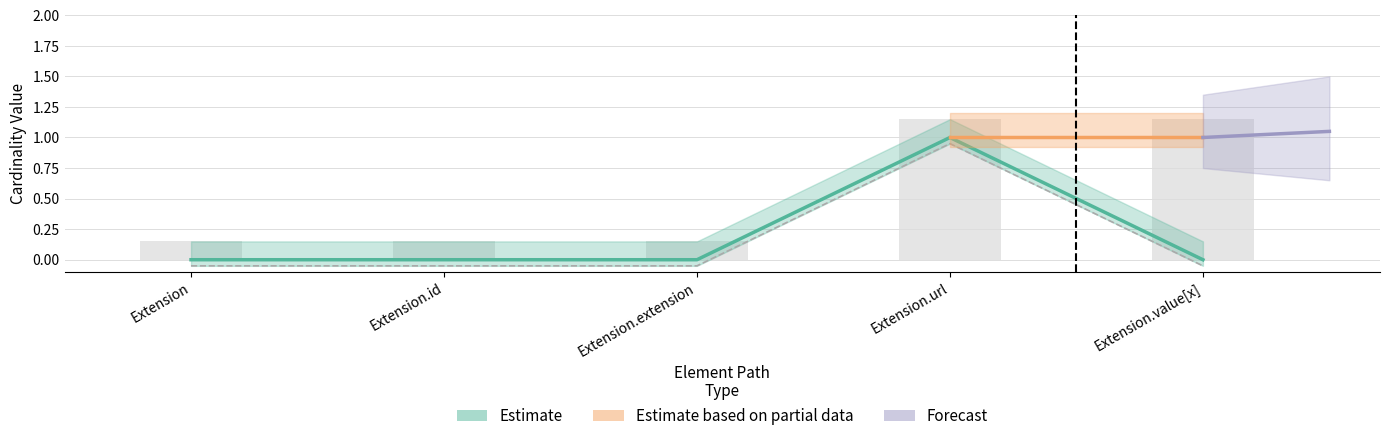

What is the highest value of the Base Min series?

1.0